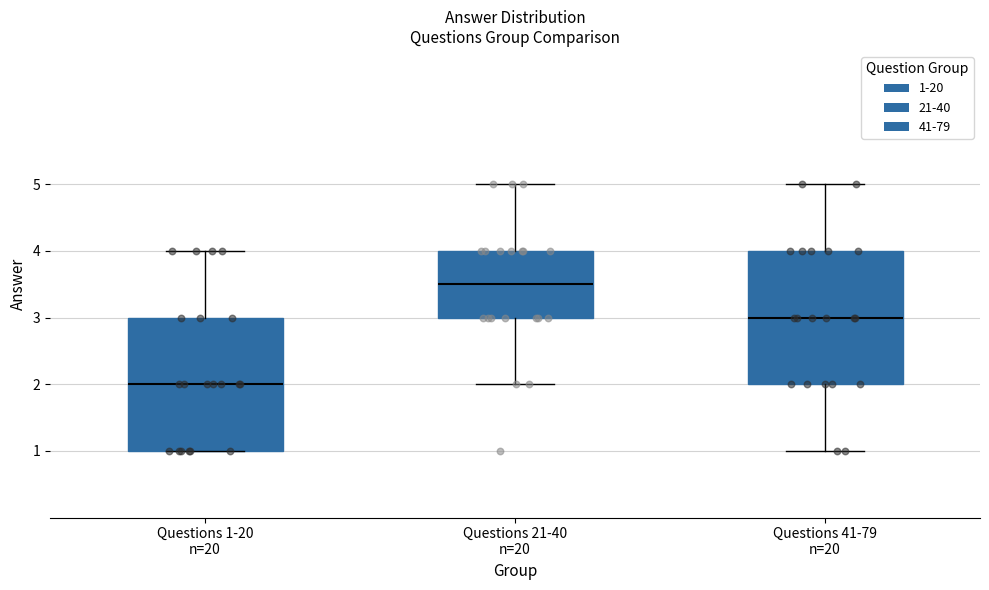

Reading left to right, transcribe this box plot: for each box, give where its median line is, the range the box spans, and where its two whiskers end, as read against the y-axis. The values are not printed on the chart, so give them approximately, as read against the axis.

Questions 1-20 n=20: median 2.0, box 1.0 to 3.0, whiskers 1.0 to 4.0
Questions 21-40 n=20: median 3.5, box 3.0 to 4.0, whiskers 2.0 to 5.0
Questions 41-79 n=20: median 3.0, box 2.0 to 4.0, whiskers 1.0 to 5.0